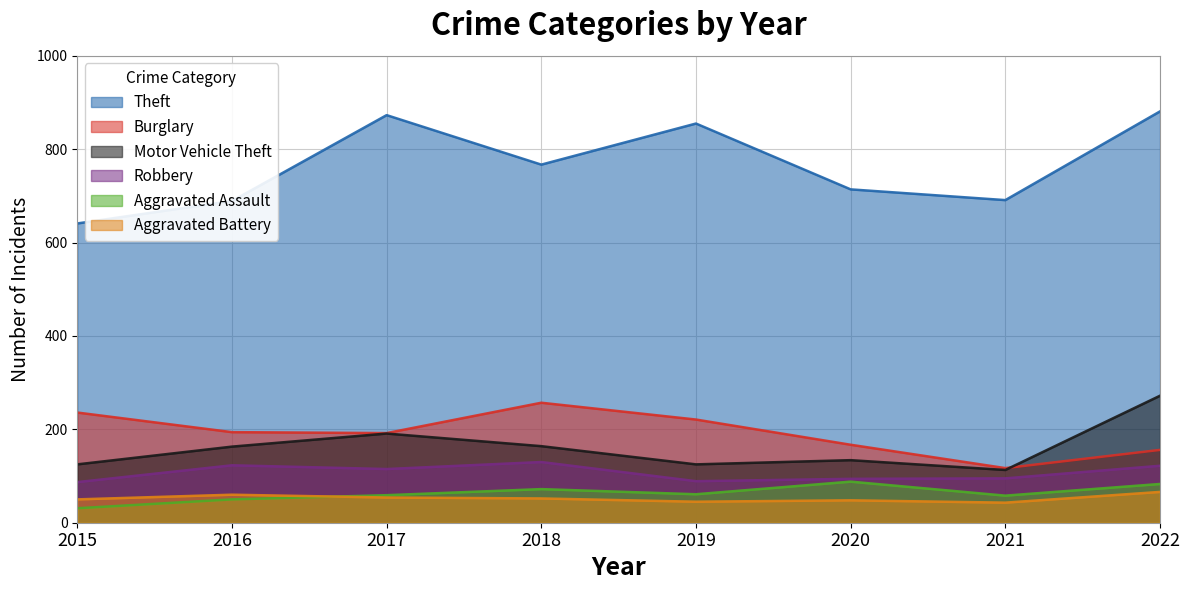

What is the value of the Theft point at the 8th from the left?

881